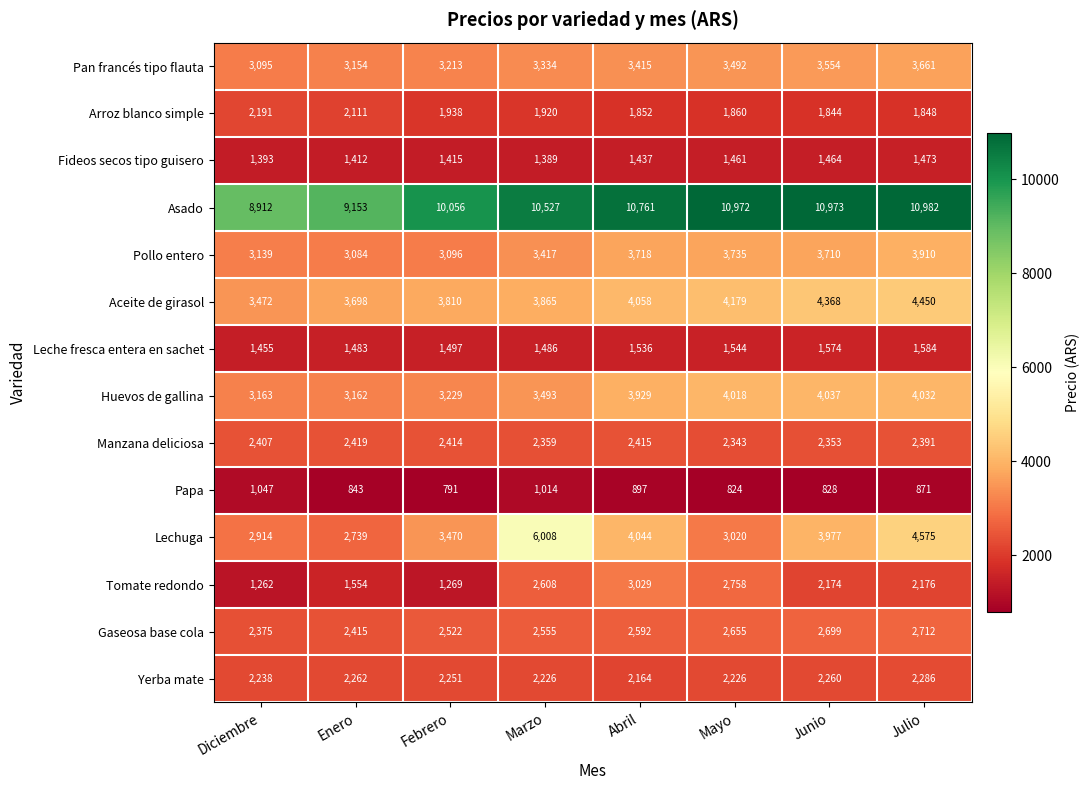

At which label does Manzana deliciosa reach its minimum?

Mayo